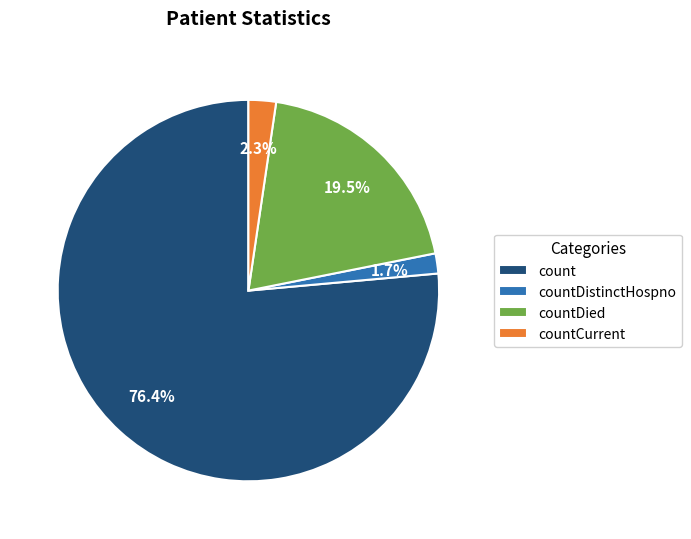

Do count and countCurrent together represent more than half of the pie?

Yes